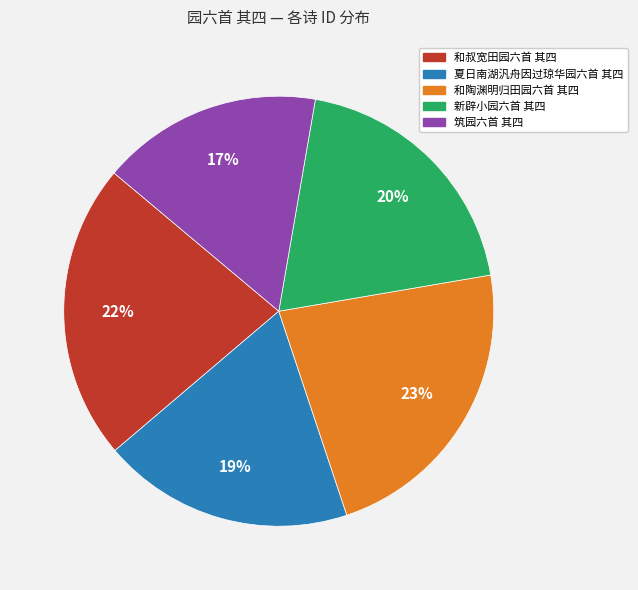

True or false: 和叔宽田园六首 其四 accounts for 31% of the total.

False